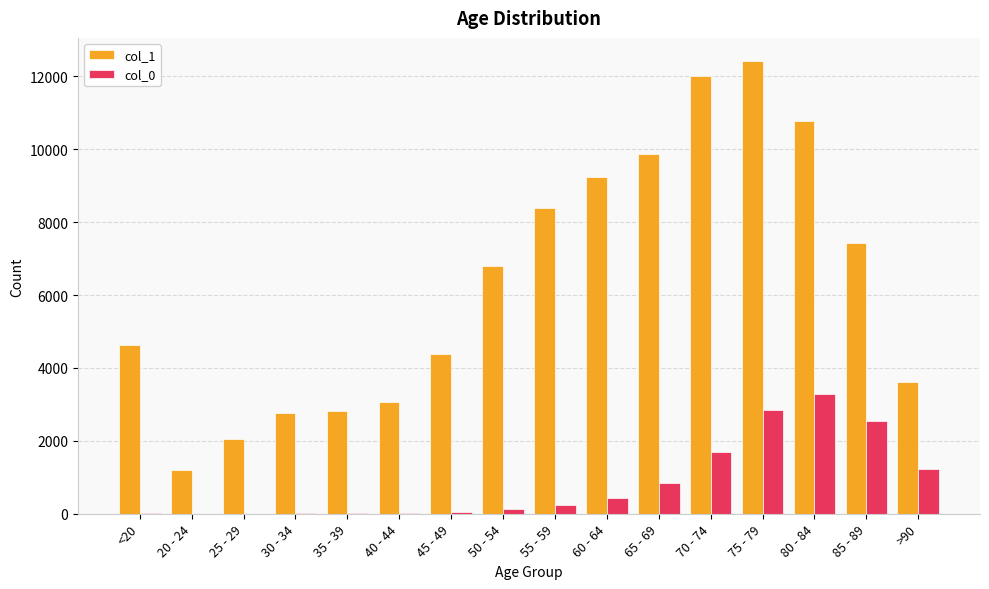

Are the bars horizontal?

No